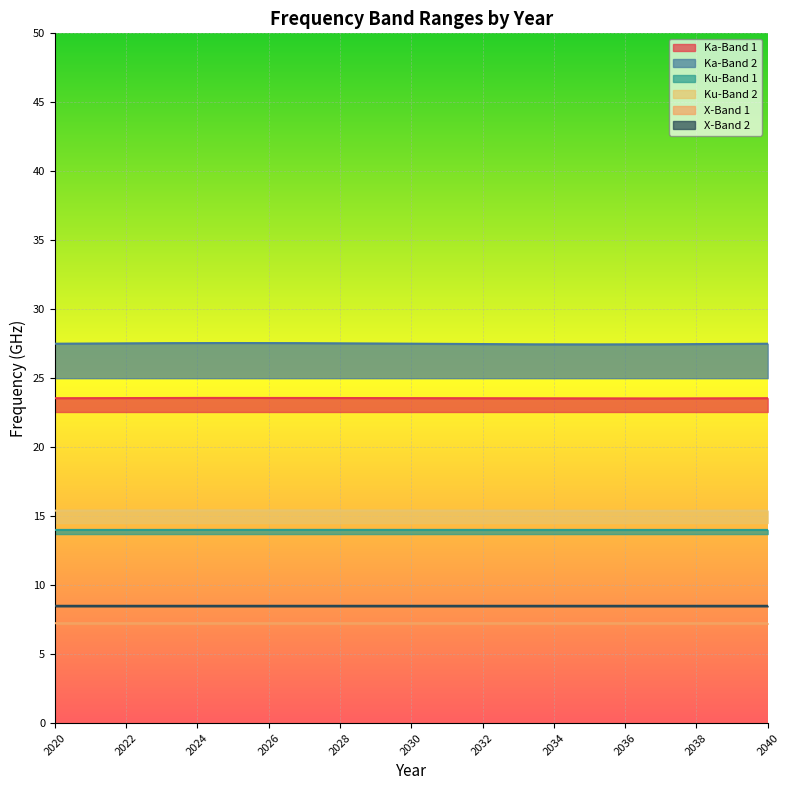

What is the minimum value shown in the chart?

7.2